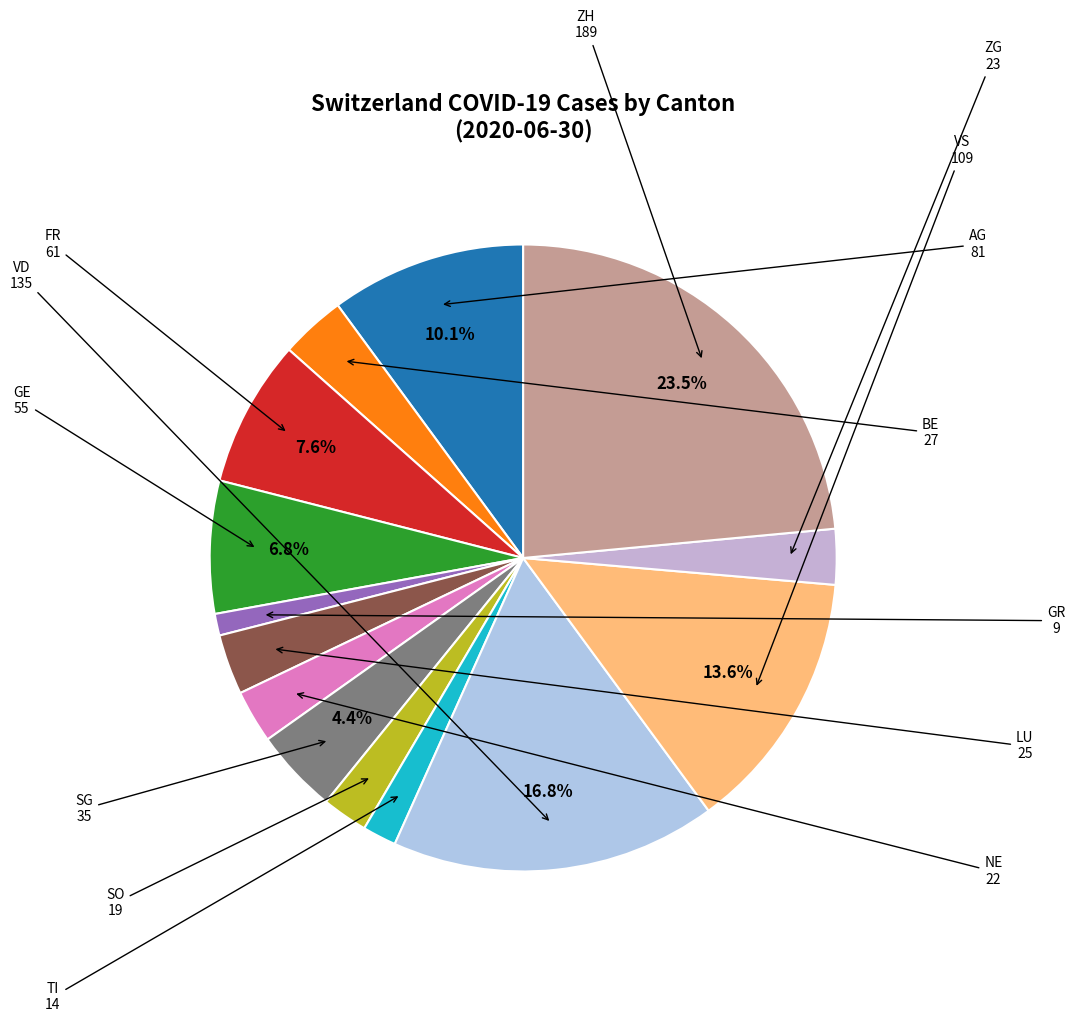

How many segments does this pie chart have?

14